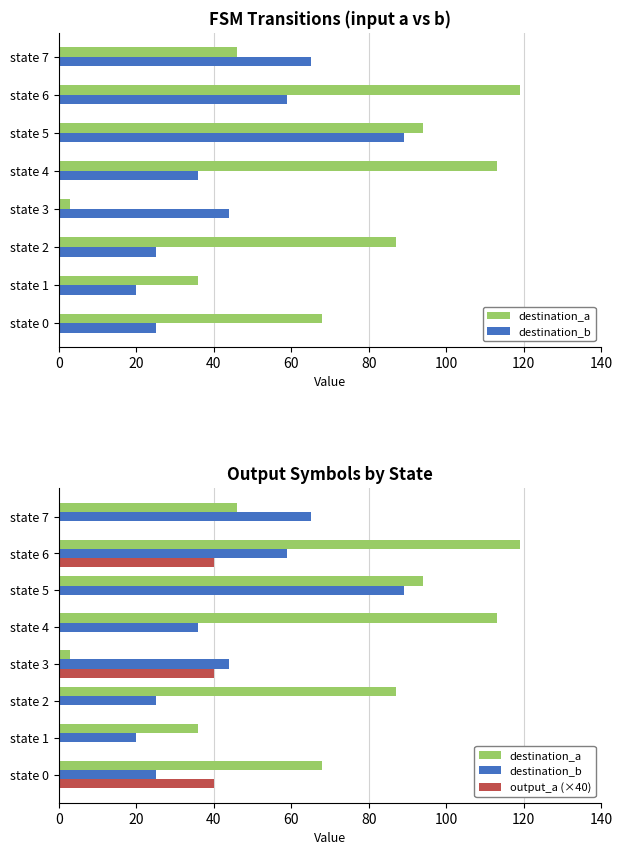

At how many categories does at least one series exceed 72?

4